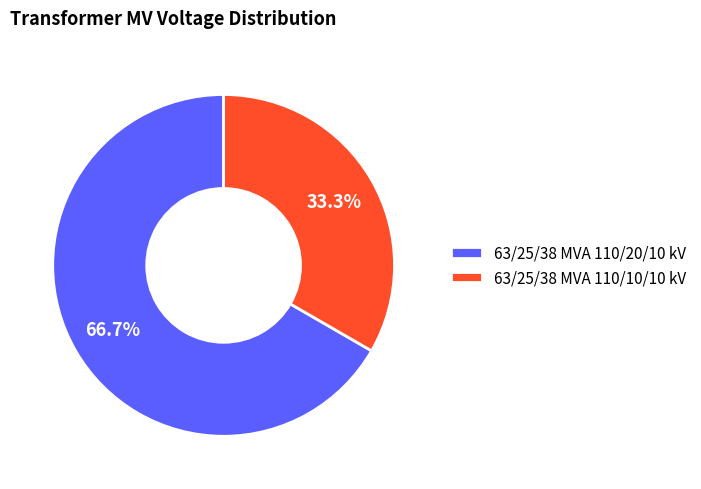

How much of the chart is everything except 63/25/38 MVA 110/20/10 kV?

33.3%